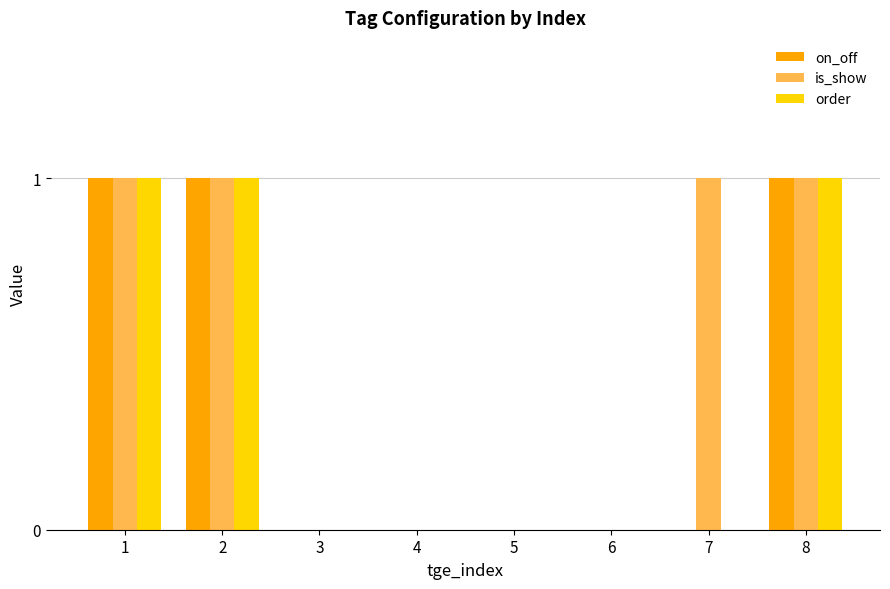

Reading left to right, list all the values displayed in this chart.

on_off: 1=1	2=1	3=0	4=0	5=0	6=0	7=0	8=1
is_show: 1=1	2=1	3=0	4=0	5=0	6=0	7=1	8=1
order: 1=1	2=1	3=0	4=0	5=0	6=0	7=0	8=1